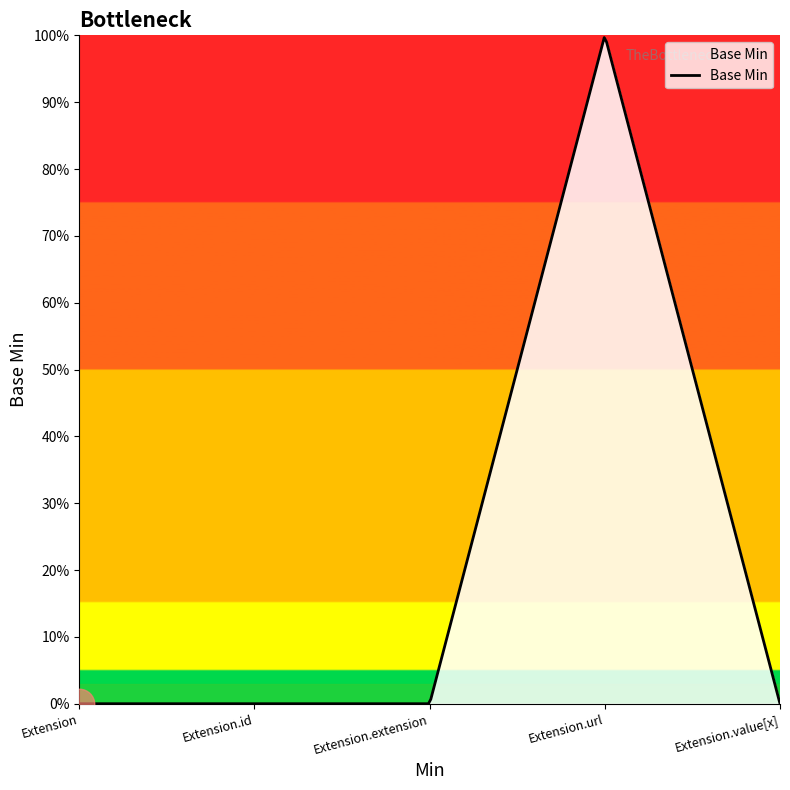

Rank the categories by value from lowest to highest.

Extension, Extension.id, Extension.extension, Extension.value[x], Extension.url